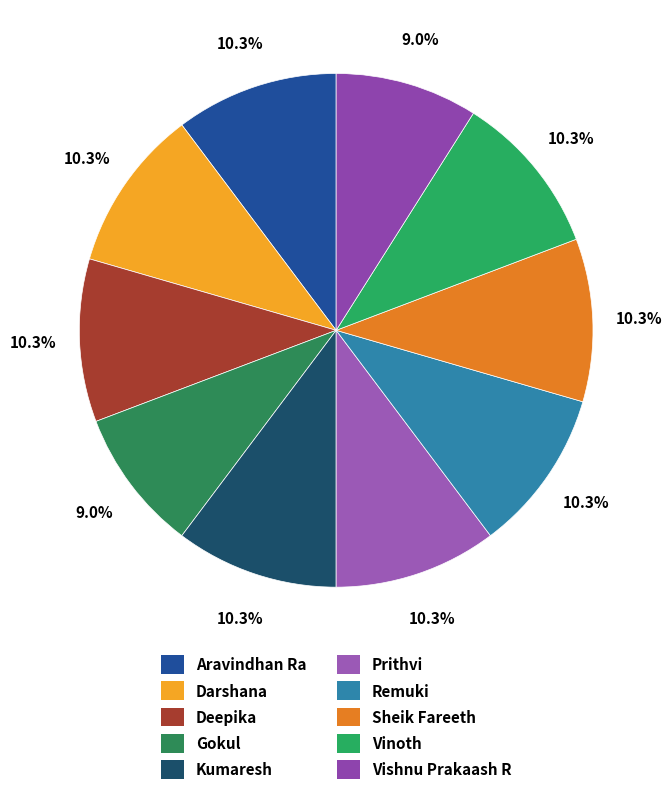

To the nearest percent, what is the combined percentage of Kumaresh and Darshana?

21%